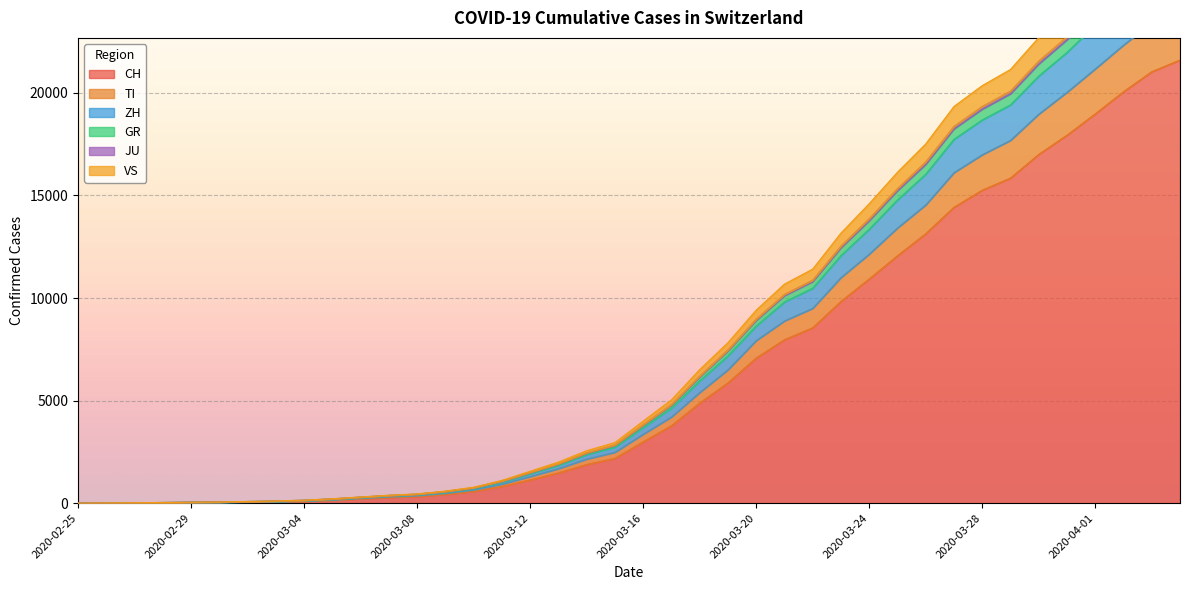

True or false: TI and VS cross at least once.

False